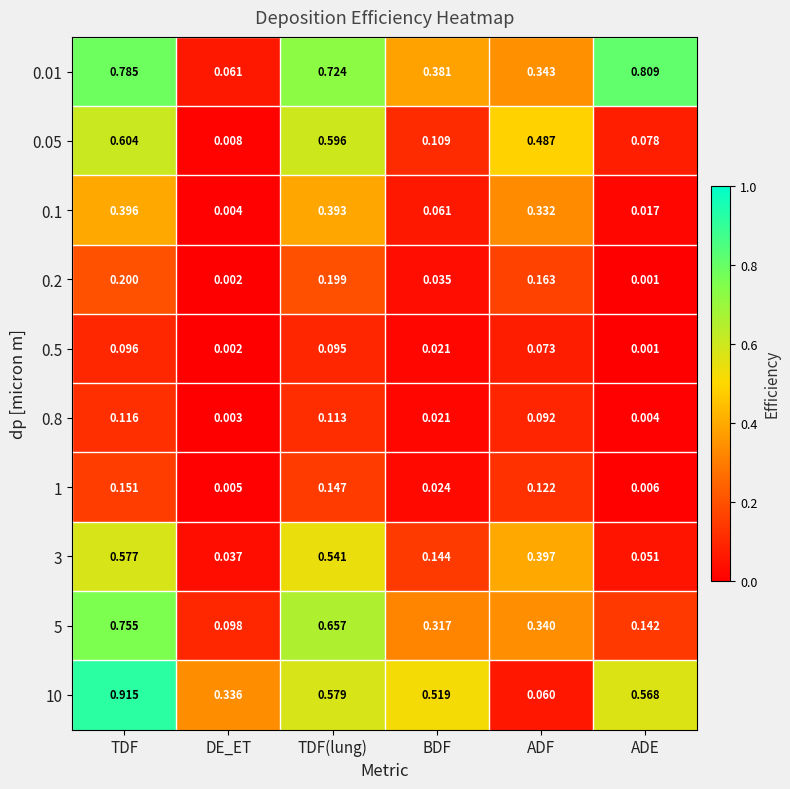

Is the value of 0.2 at ADE greater than the value of 0.8 at ADE?

No